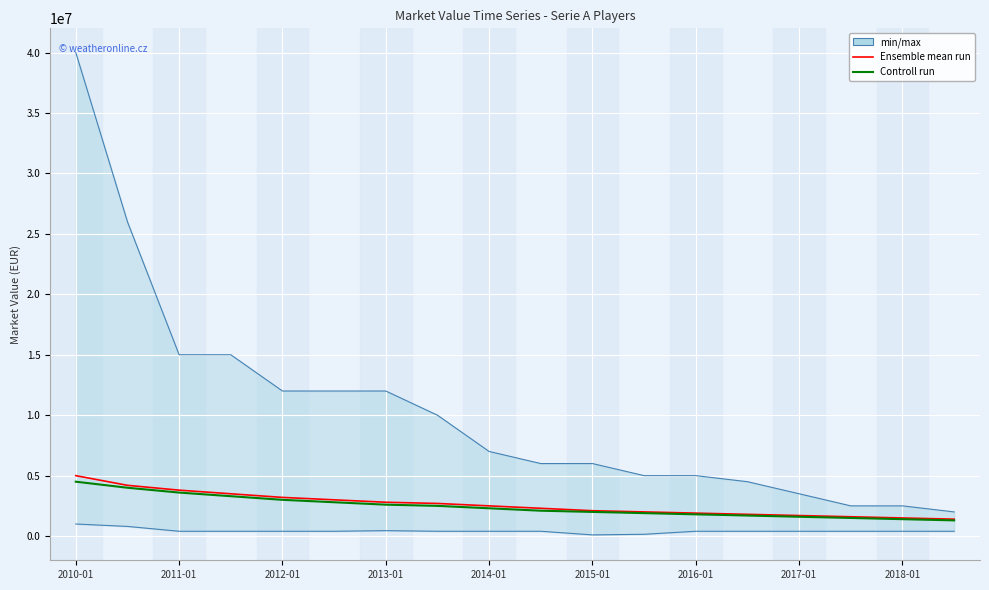

Where does the Controll run series first go above 2300000?

2010-01